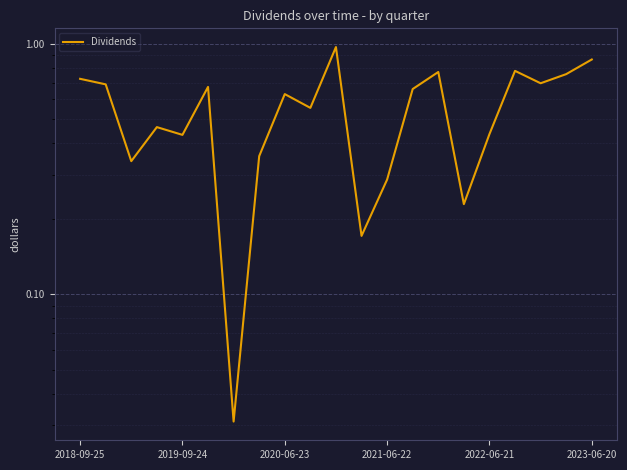

What is the value of the 8th point from the left?

0.4